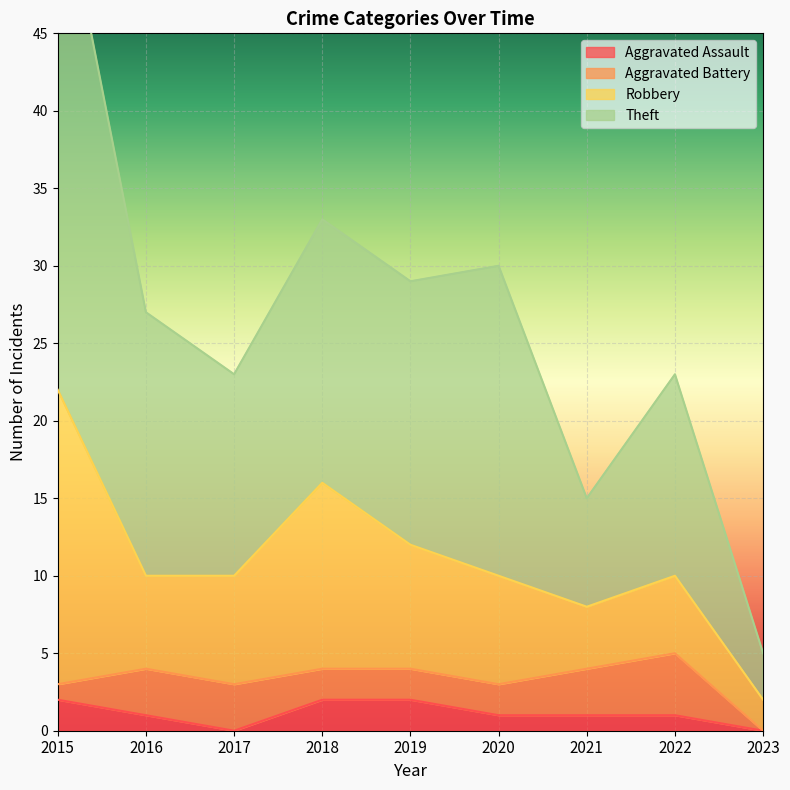

True or false: Theft and Aggravated Assault cross at least once.

False